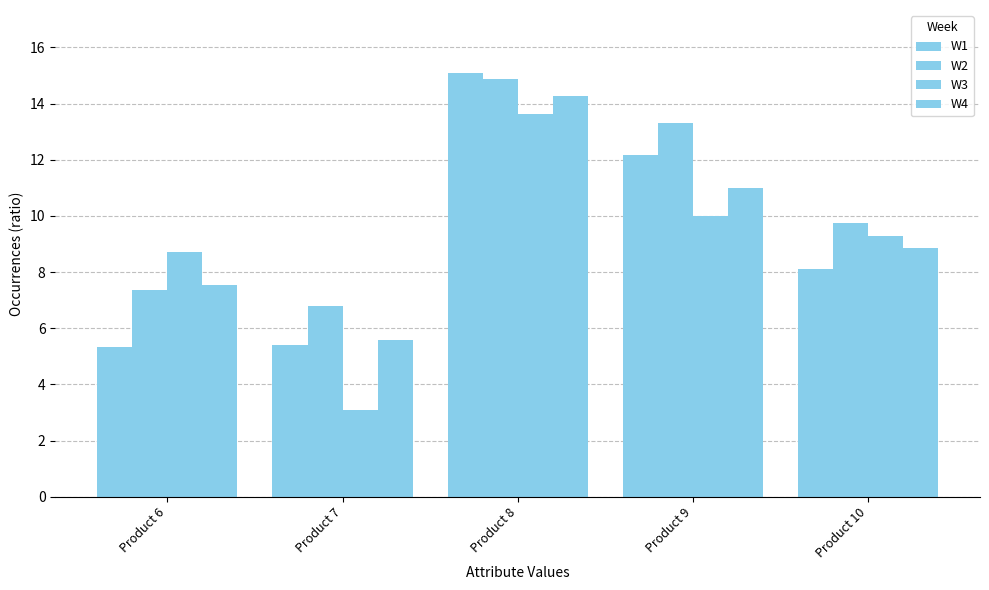

List the series in order of their peak value, lowest first.

W3, W4, W2, W1